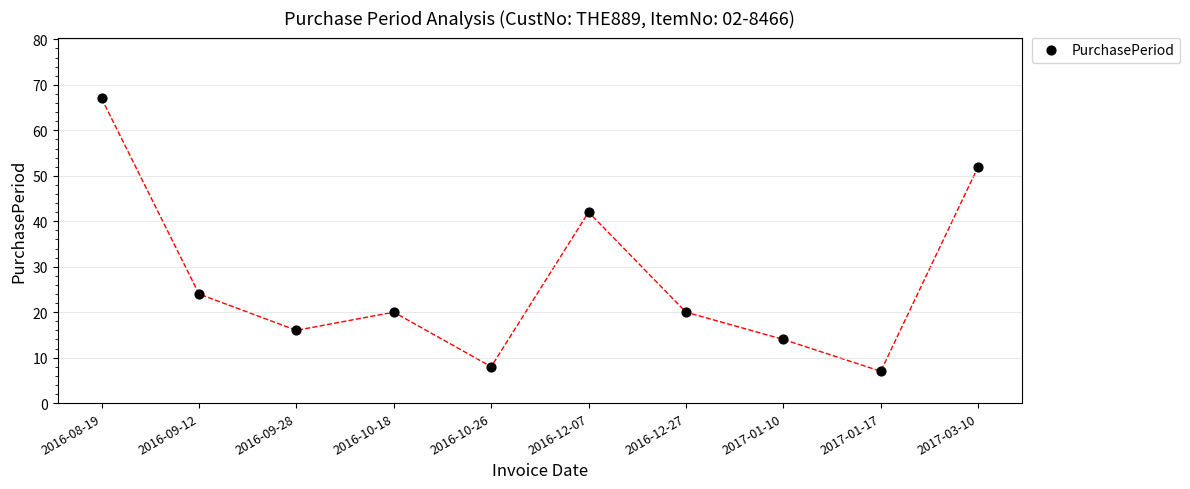

What Y value in the scatter plot is closest to 37?

42